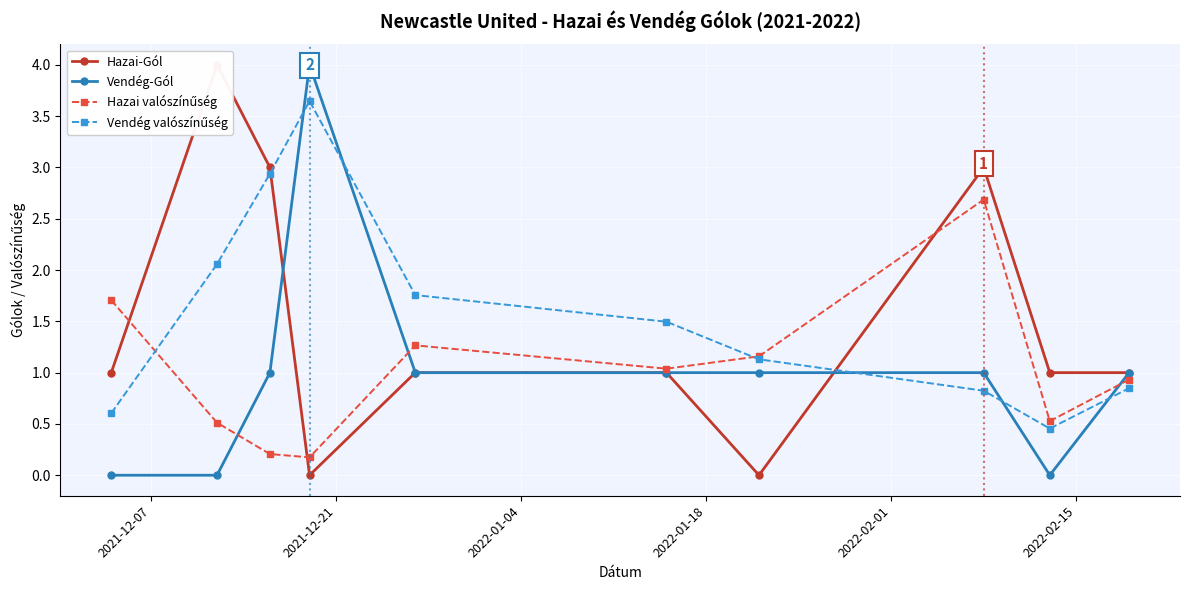

How many values in the Hazai valószínűség series exceed 1?

5